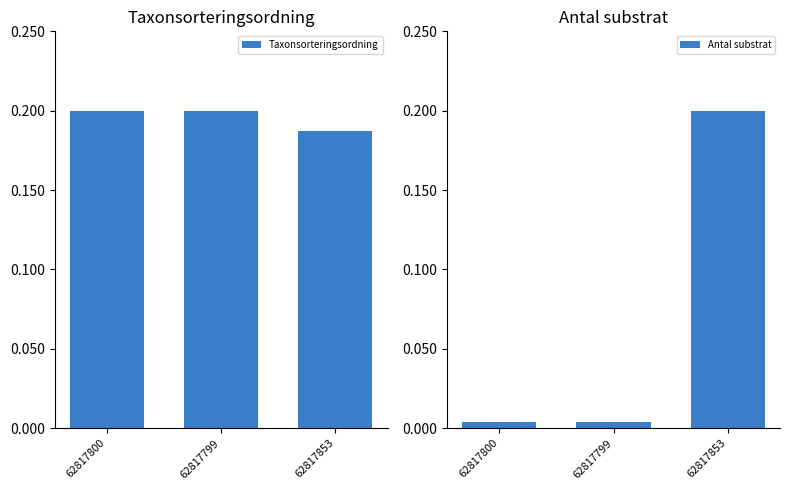

Which has a higher value, 62817853 or 62817800?

62817800